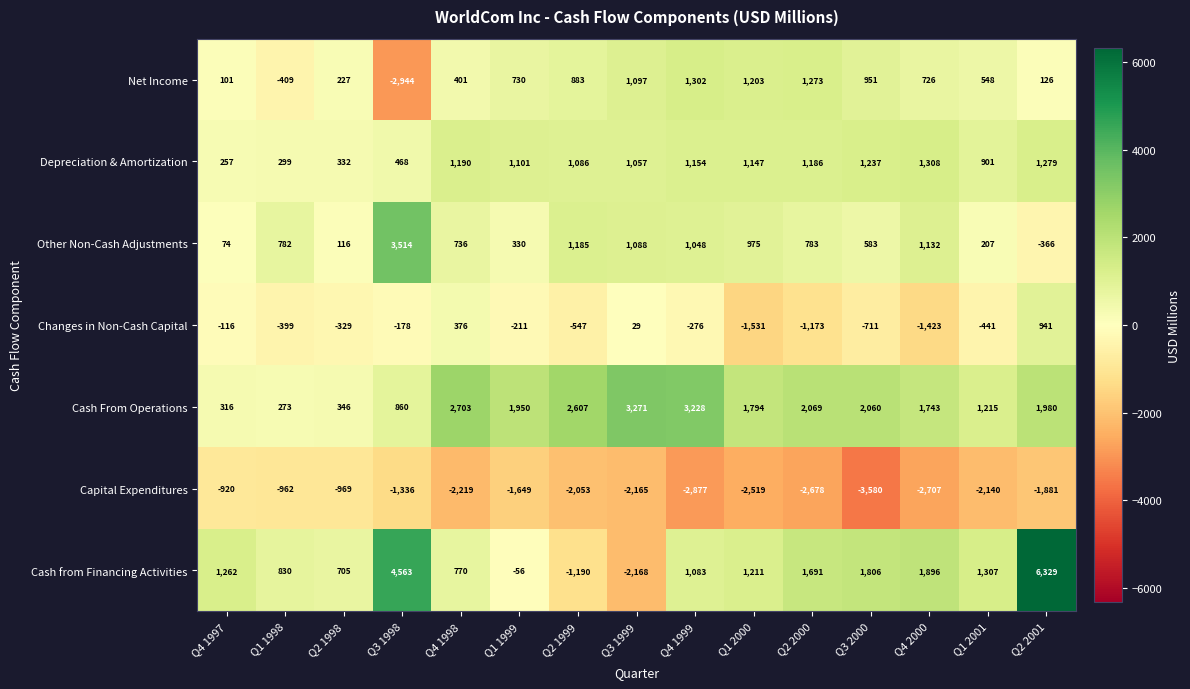

How many values in the Changes in Non-Cash Capital series exceed -329?

7